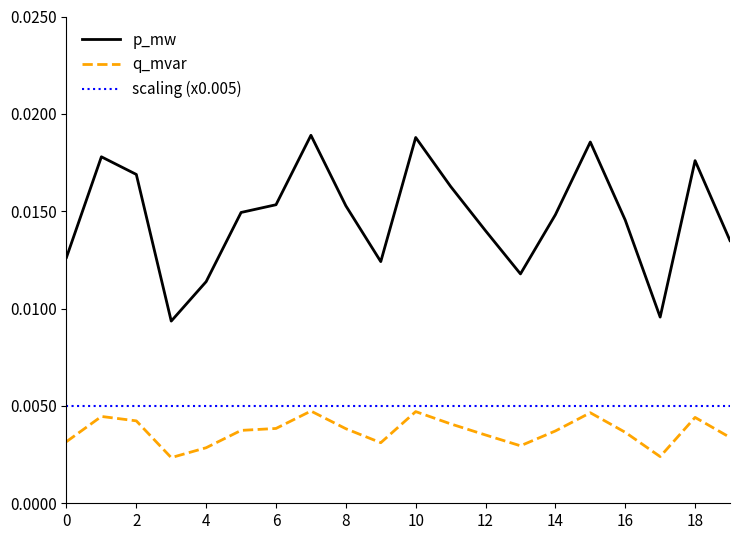

Which series has the largest total across all categories?

p_mw